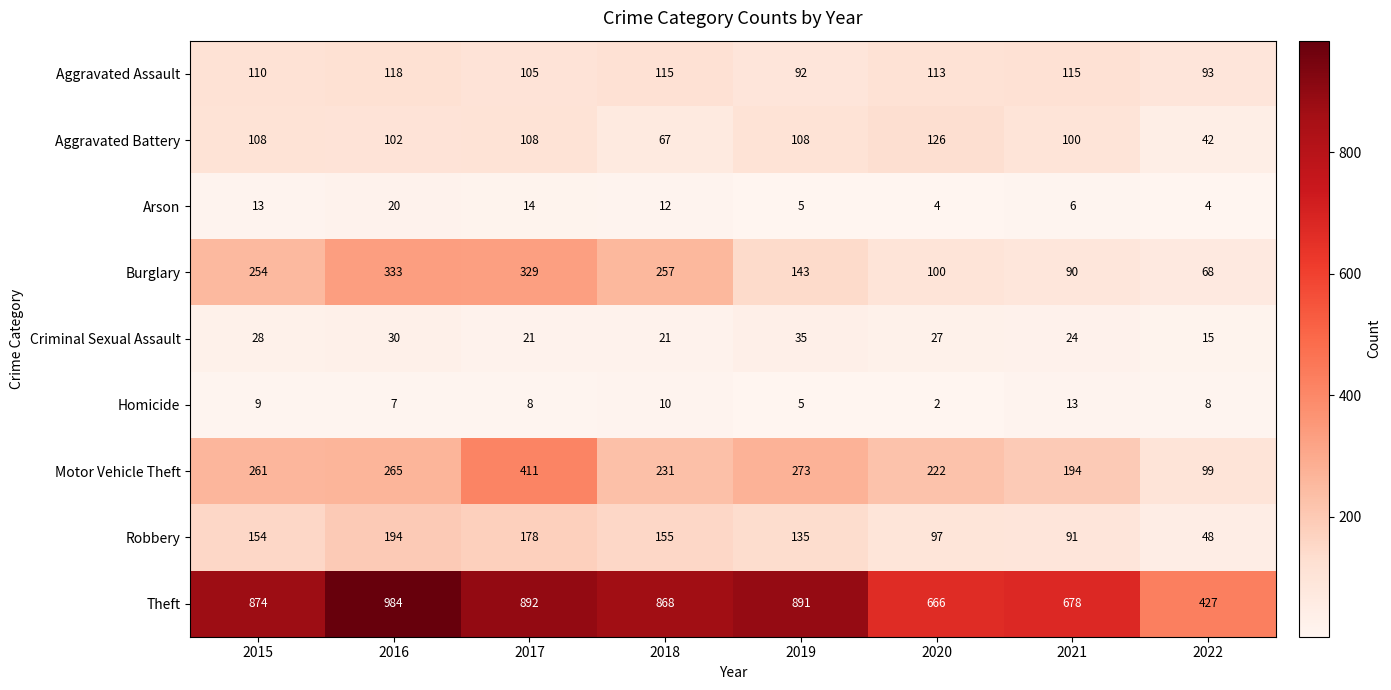

What is the greatest value displayed?

984